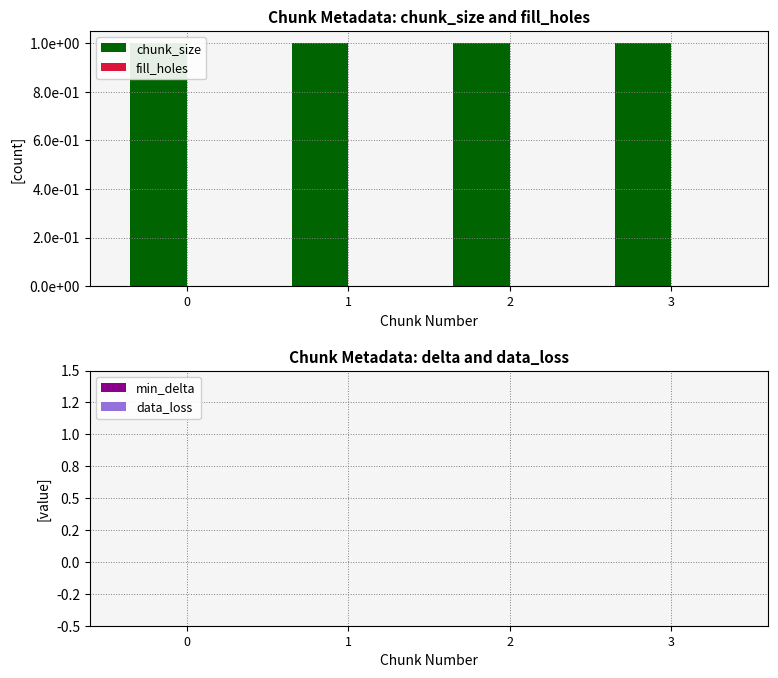

What are all the series names shown in the legend?

chunk_size, fill_holes, min_delta, data_loss